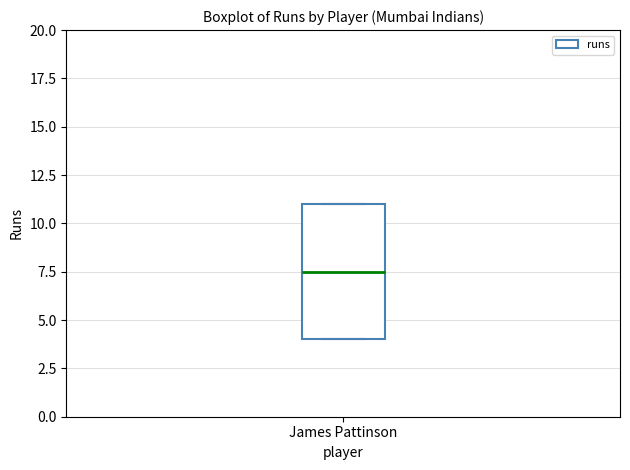

Where is the lower edge of the box for James Pattinson on the y-axis? The values are not printed on the chart, so give them approximately, as read against the axis.

4.0